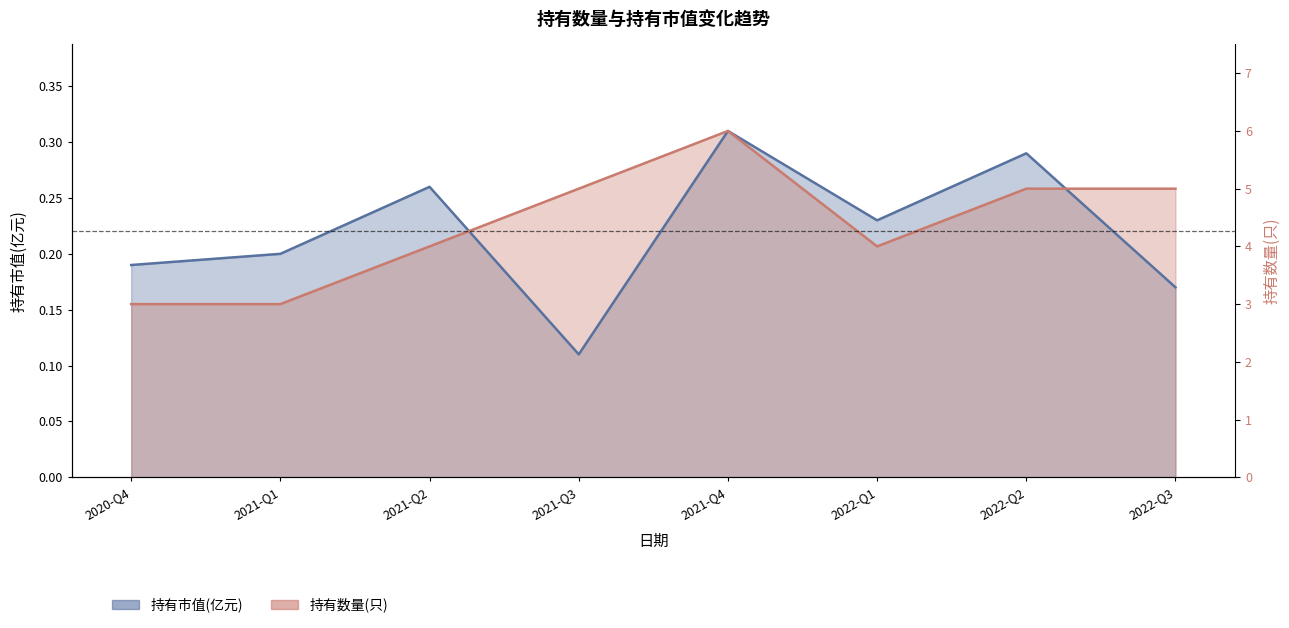

List the labels in order of 持有数量(只) value, smallest first.

2020-Q4, 2021-Q1, 2021-Q2, 2022-Q1, 2021-Q3, 2022-Q2, 2022-Q3, 2021-Q4